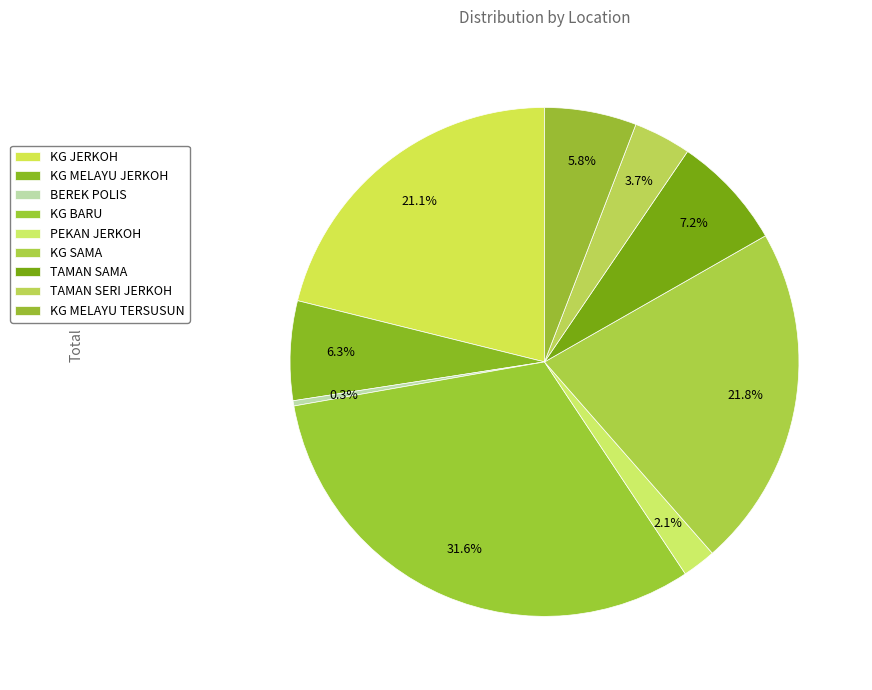

Combined, what portion of the pie is TAMAN SERI JERKOH and KG JERKOH?

24.8%